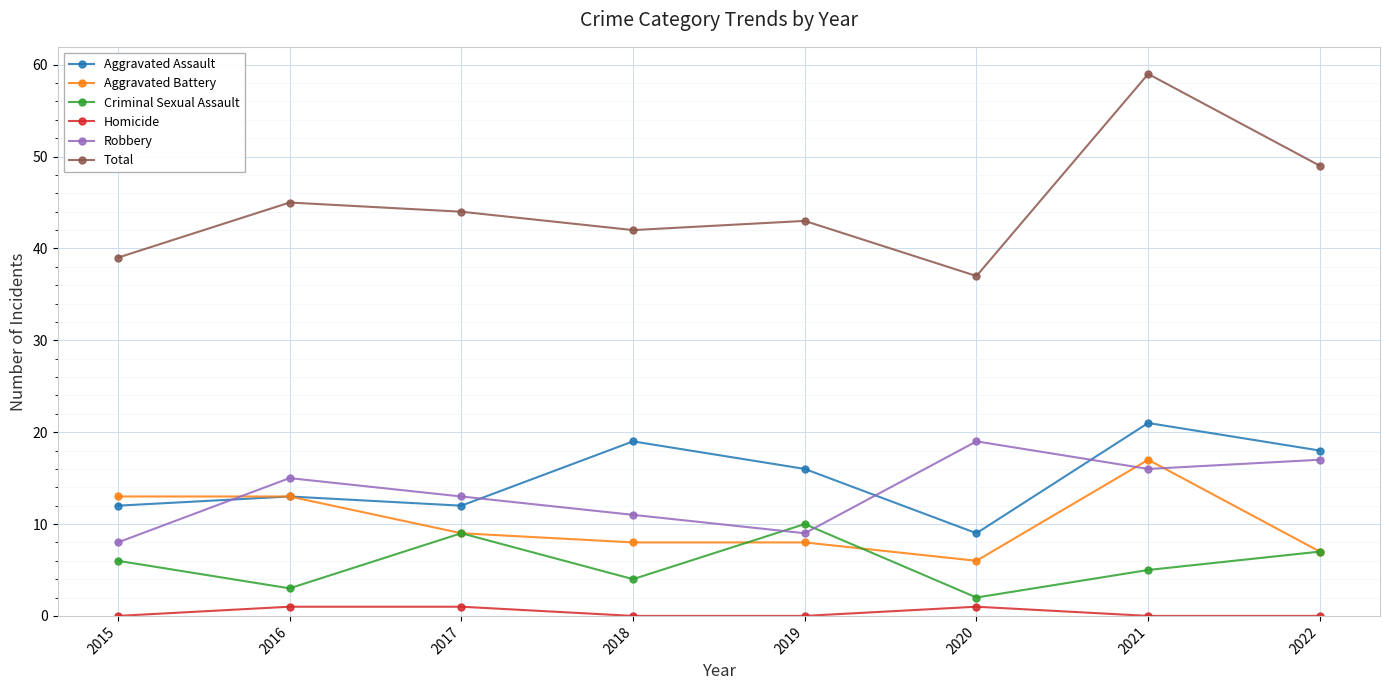

What is the spread (max minus min) of values at 2018?

42